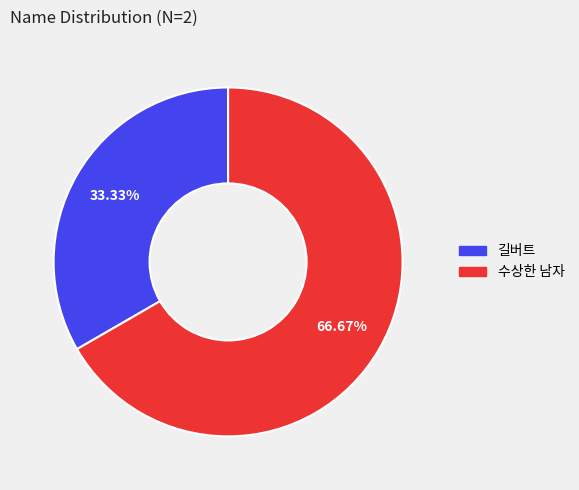

Rank the categories by value from lowest to highest.

길버트, 수상한 남자